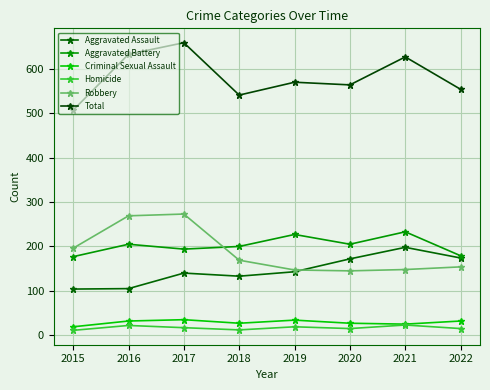

How many data points does each series have?

8